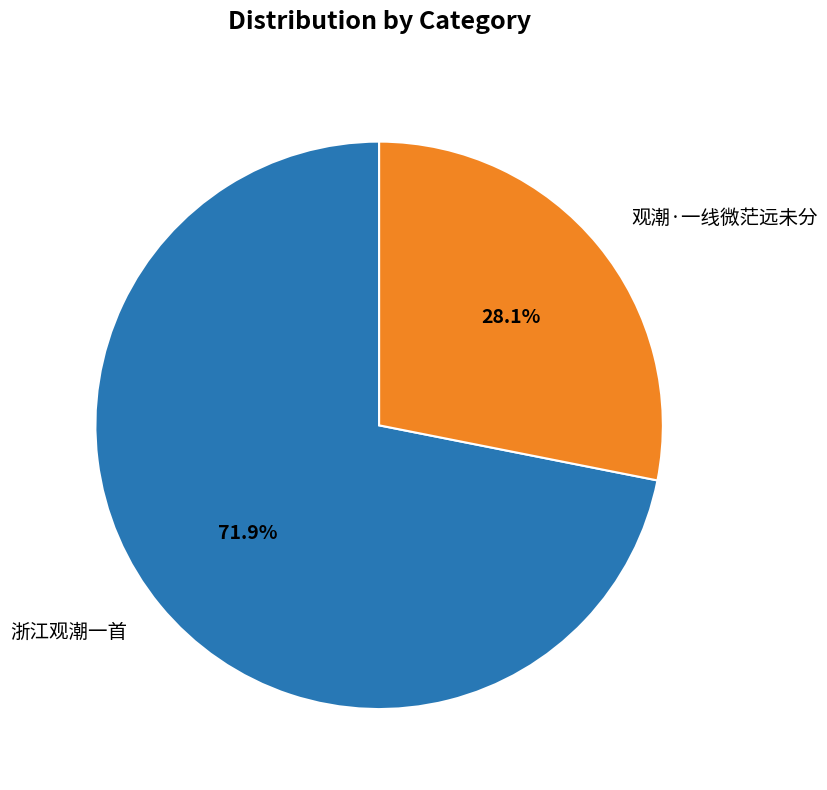

To the nearest percent, what is the difference between the largest and smallest slice percentages?

44%